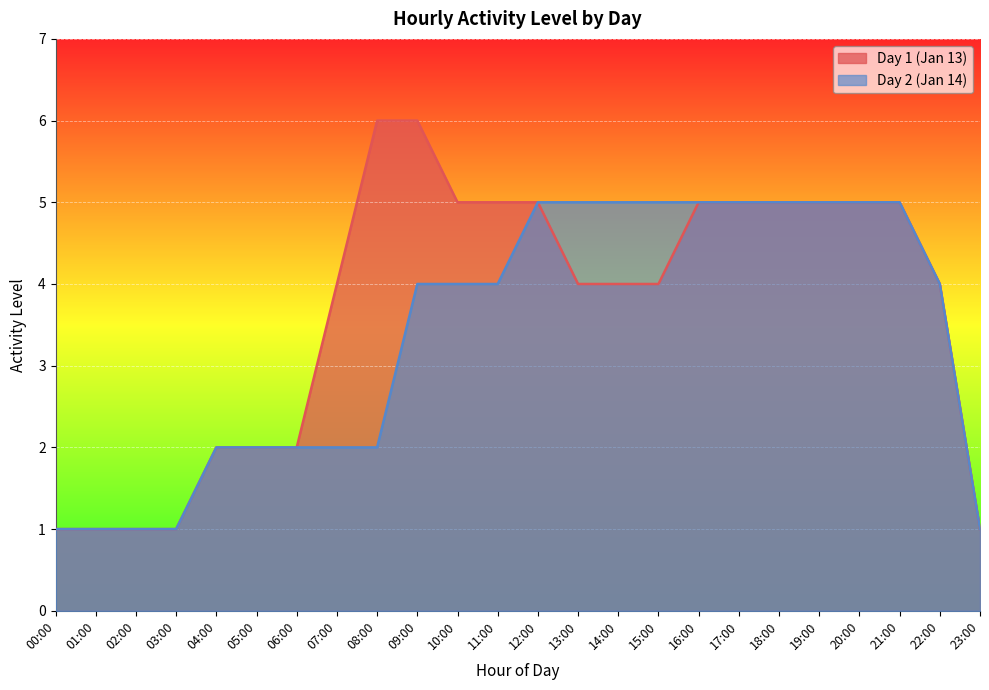

At which label does Day 2 (Jan 14) reach its minimum?

00:00